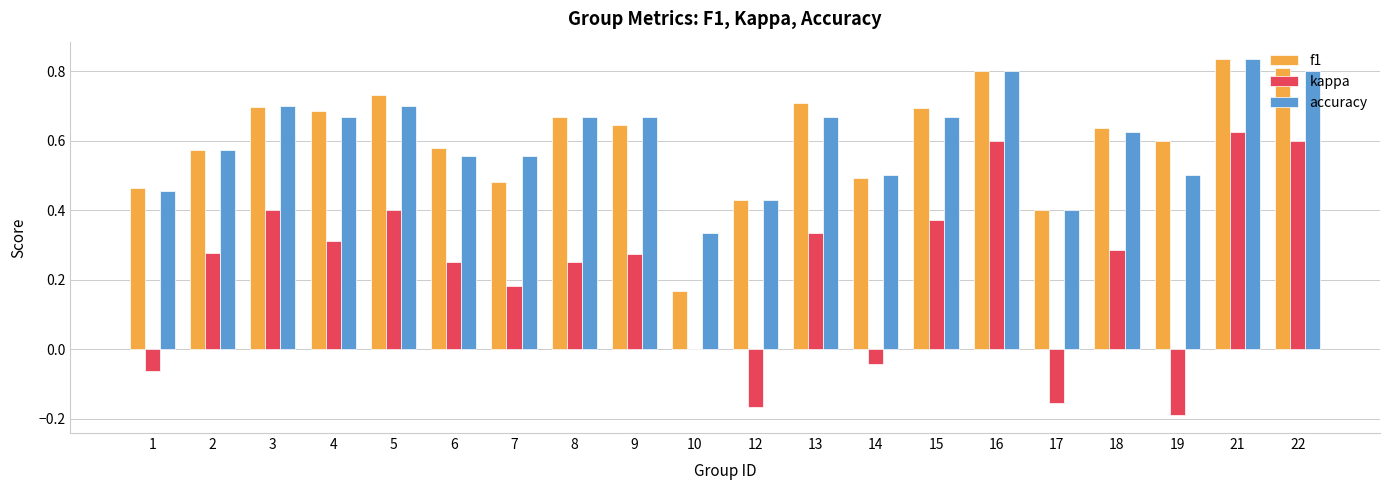

At which category does the chart reach its peak across all series?

21